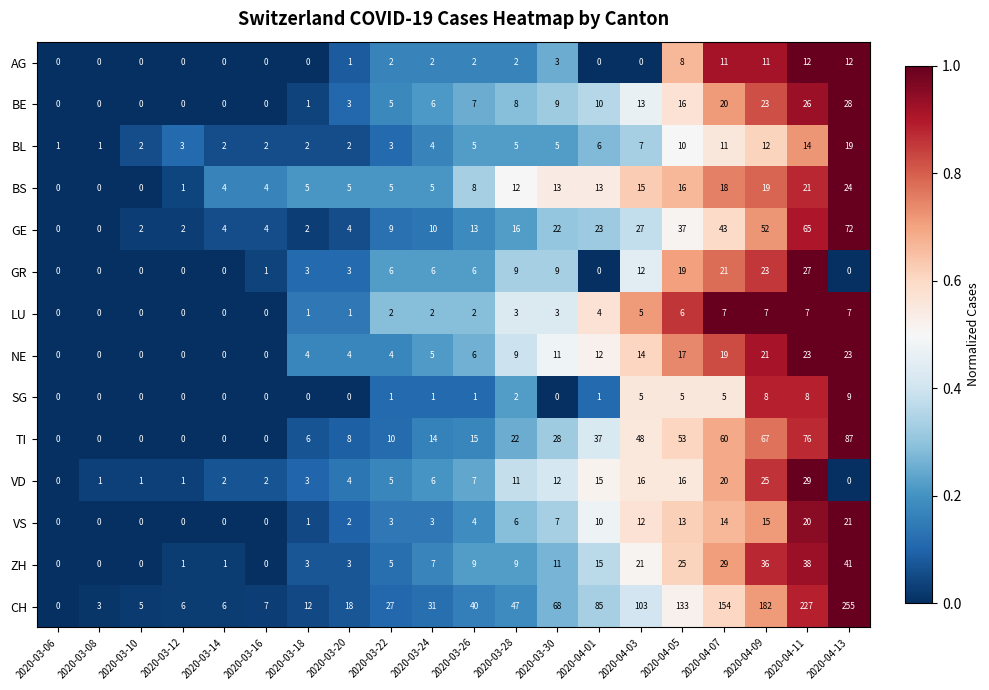

The value of CH at 2020-04-11 is 227. True or false?

True